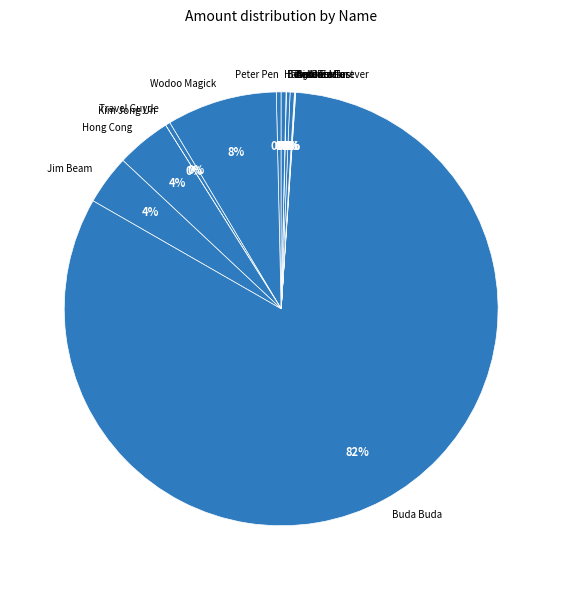

To the nearest percent, what is the average slice percentage?

7%